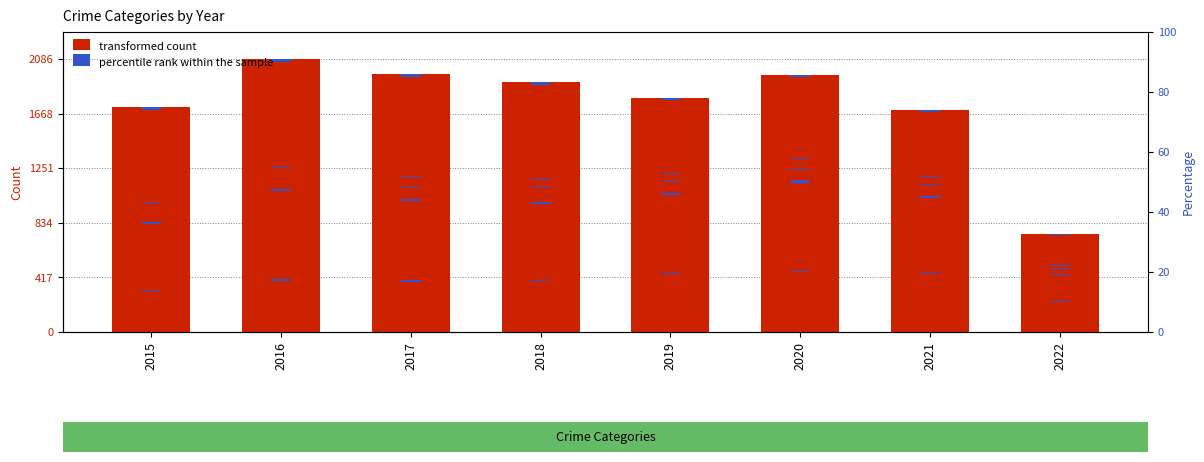

What is the difference between the transformed count values at 2021 and 2022?

215.0